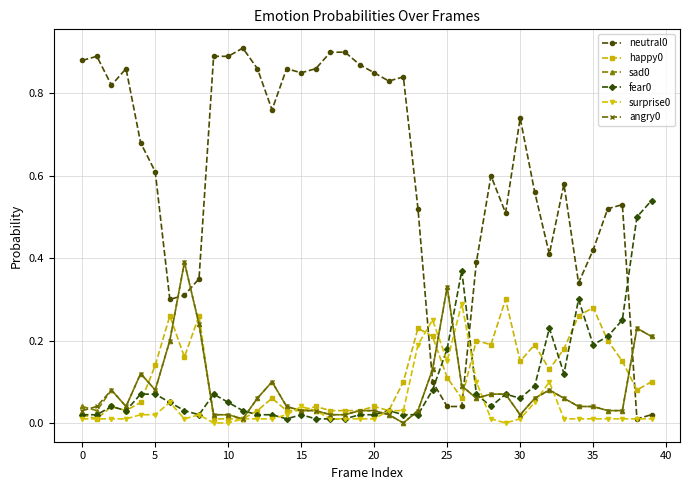

True or false: fear0 has more than 2 points higher than both neighbors.

True